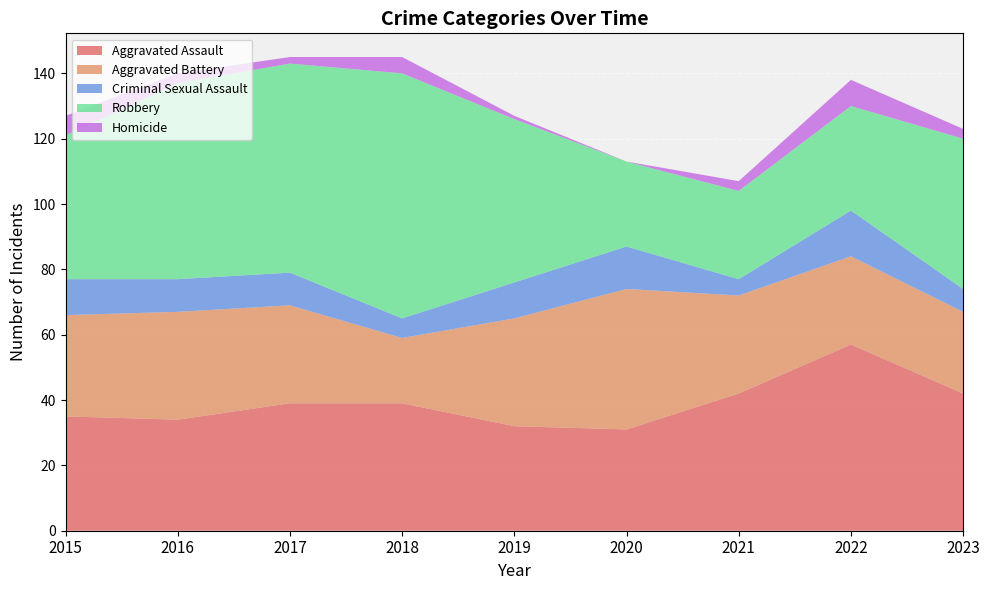

Reading right to left, list all the values displayed in this chart.

Aggravated Assault: 2023=42	2022=57	2021=42	2020=31	2019=32	2018=39	2017=39	2016=34	2015=35
Aggravated Battery: 2023=25	2022=27	2021=30	2020=43	2019=33	2018=20	2017=30	2016=33	2015=31
Criminal Sexual Assault: 2023=7	2022=14	2021=5	2020=13	2019=11	2018=6	2017=10	2016=10	2015=11
Robbery: 2023=46	2022=32	2021=27	2020=26	2019=50	2018=75	2017=64	2016=60	2015=44
Homicide: 2023=3	2022=8	2021=3	2020=0	2019=1	2018=5	2017=2	2016=3	2015=6